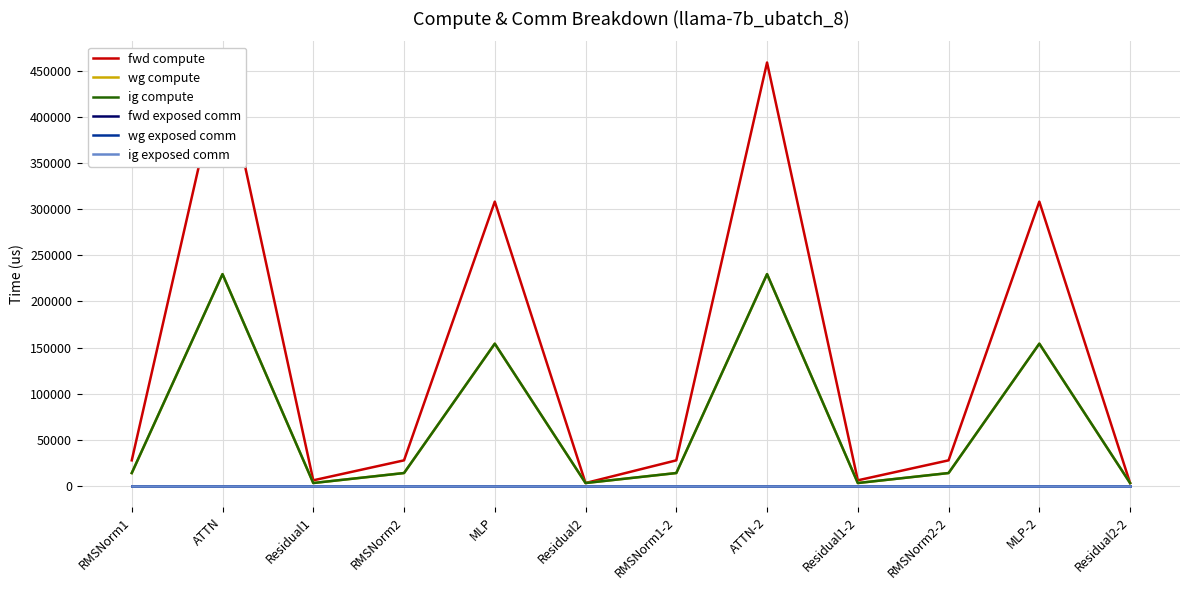

Which has a higher value, Residual2-2 or RMSNorm1-2?

RMSNorm1-2